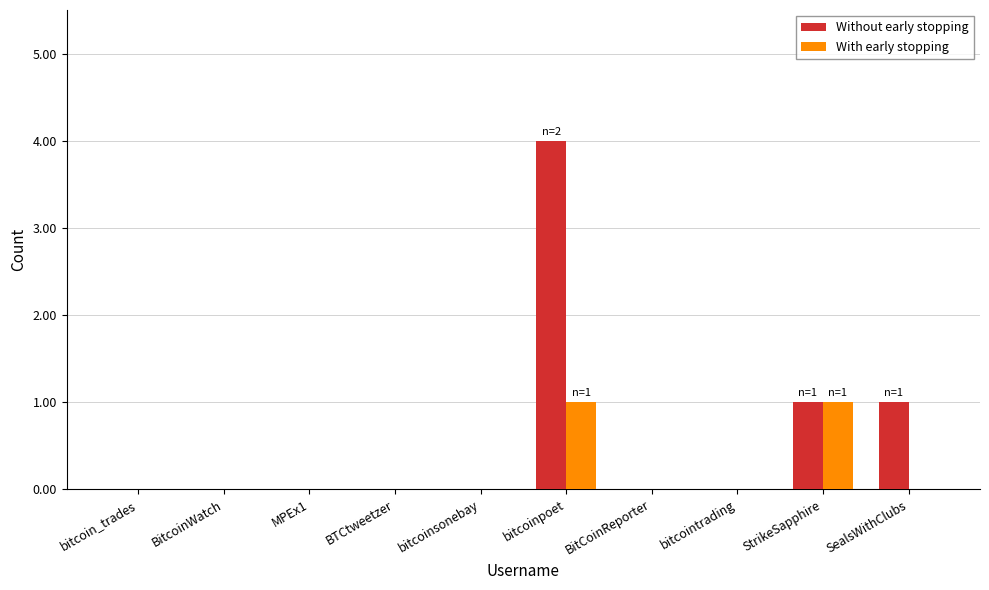

Which category has the highest value across all series?

bitcoinpoet